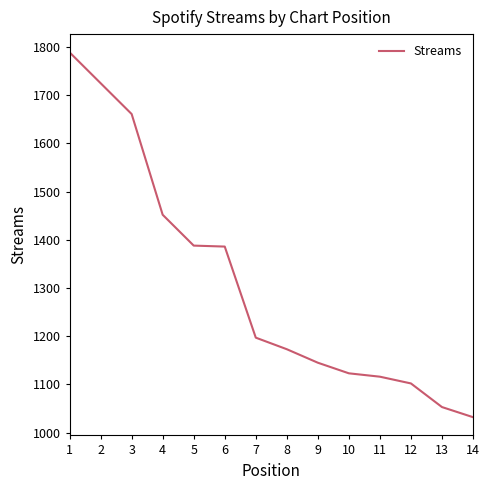

What value does the data have at 4, to the nearest 100?

1500